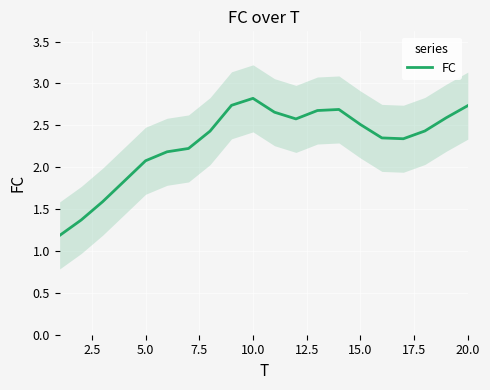

What is the difference between the second highest and second lowest values?

1.4